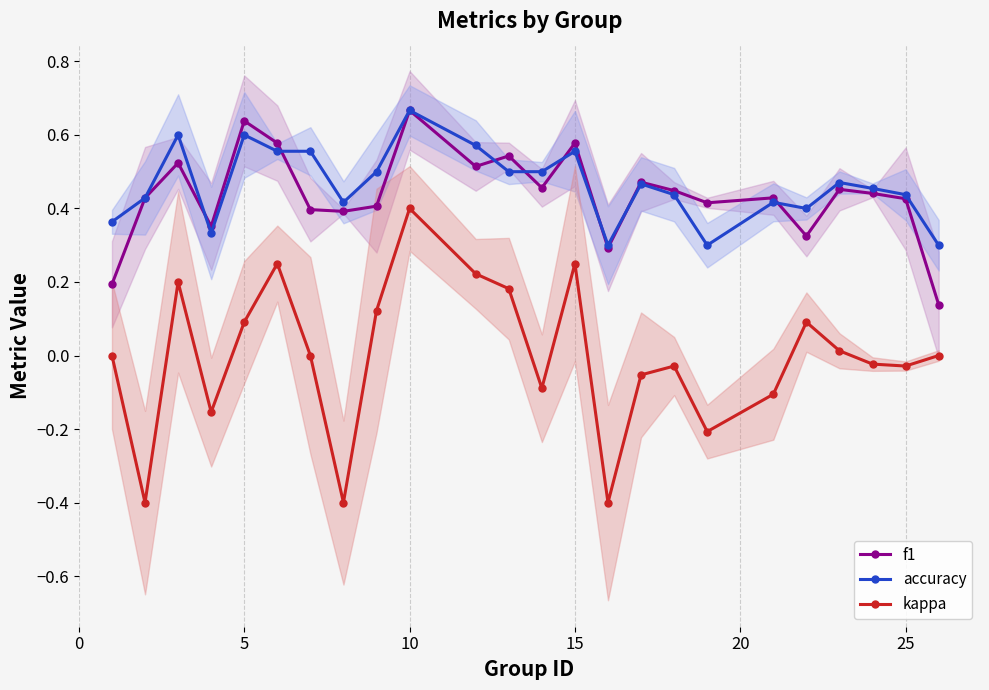

Is it true that kappa equals 0.1 at 5?

True